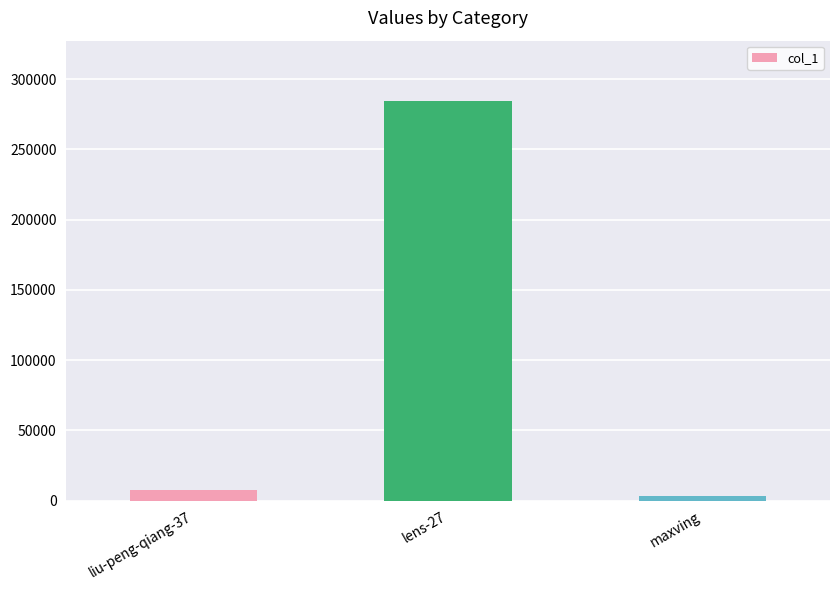

Count the number of categories in the chart.

3